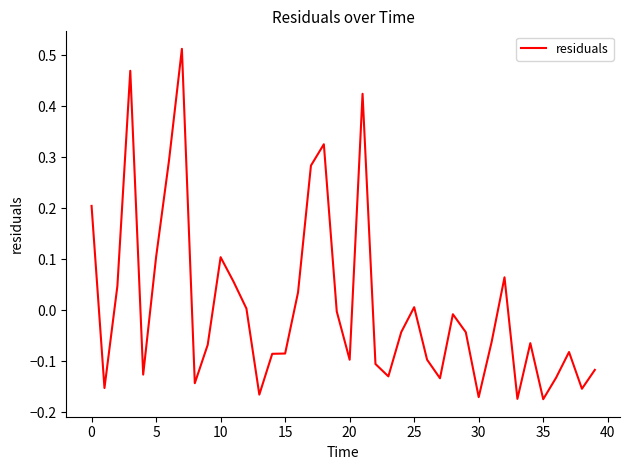

What is the difference between the maximum and minimum values?

0.7